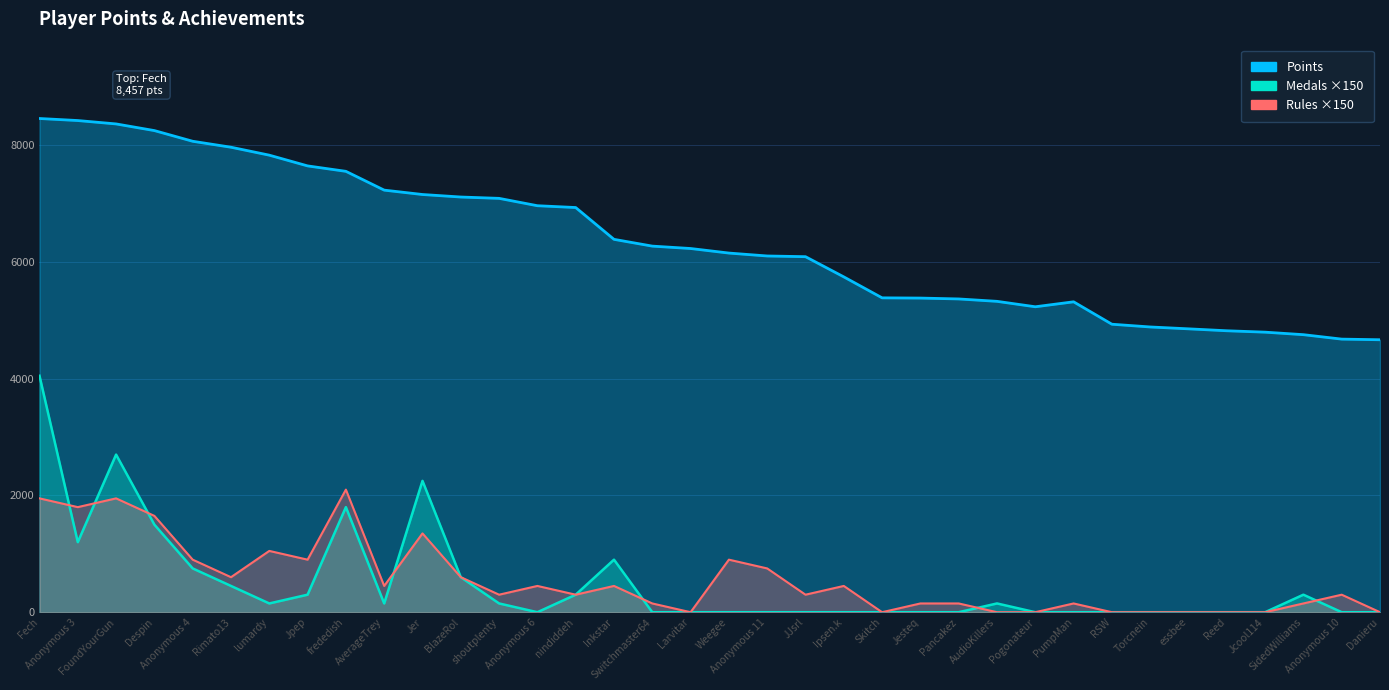

Reading left to right, transcribe all the data shown in this chart.

Points: Fech=8457	Anonymous 3=8422	FoundYourGun=8364	Despin=8250	Anonymous 4=8067	Rimato13=7965	lumardy=7829	Jpep=7645	frededish=7552	AverageTrey=7230	Jer=7155	BlazeRol=7112	shoutplenty=7089	Anonymous 6=6963	nindiddeh=6932	Inkstar=6387	Switchmaster64=6271	Larvitar=6230	Weegee=6152	Anonymous 11=6102	JJsrl=6090	Ipsen.k=5744	Skitch=5385	Jesteq=5381	Pancakez=5366	AudioKillers=5325	Pogonateur=5232	PumpMan=5317	RSW=4933	Torcnein=4886	essbee=4854	Reed=4821	Jcool114=4797	SidedWilliams=4754	Anonymous 10=4678	Danieru=4667
Rules: Fech=1950	Anonymous 3=1800	FoundYourGun=1950	Despin=1650	Anonymous 4=900	Rimato13=600	lumardy=1050	Jpep=900	frededish=2100	AverageTrey=450	Jer=1350	BlazeRol=600	shoutplenty=300	Anonymous 6=450	nindiddeh=300	Inkstar=450	Switchmaster64=150	Larvitar=0	Weegee=900	Anonymous 11=750	JJsrl=300	Ipsen.k=450	Skitch=0	Jesteq=150	Pancakez=150	AudioKillers=0	Pogonateur=0	PumpMan=150	RSW=0	Torcnein=0	essbee=0	Reed=0	Jcool114=0	SidedWilliams=150	Anonymous 10=300	Danieru=0
Medals: Fech=4050	Anonymous 3=1200	FoundYourGun=2700	Despin=1500	Anonymous 4=750	Rimato13=450	lumardy=150	Jpep=300	frededish=1800	AverageTrey=150	Jer=2250	BlazeRol=600	shoutplenty=150	Anonymous 6=0	nindiddeh=300	Inkstar=900	Switchmaster64=0	Larvitar=0	Weegee=0	Anonymous 11=0	JJsrl=0	Ipsen.k=0	Skitch=0	Jesteq=0	Pancakez=0	AudioKillers=150	Pogonateur=0	PumpMan=0	RSW=0	Torcnein=0	essbee=0	Reed=0	Jcool114=0	SidedWilliams=300	Anonymous 10=0	Danieru=0